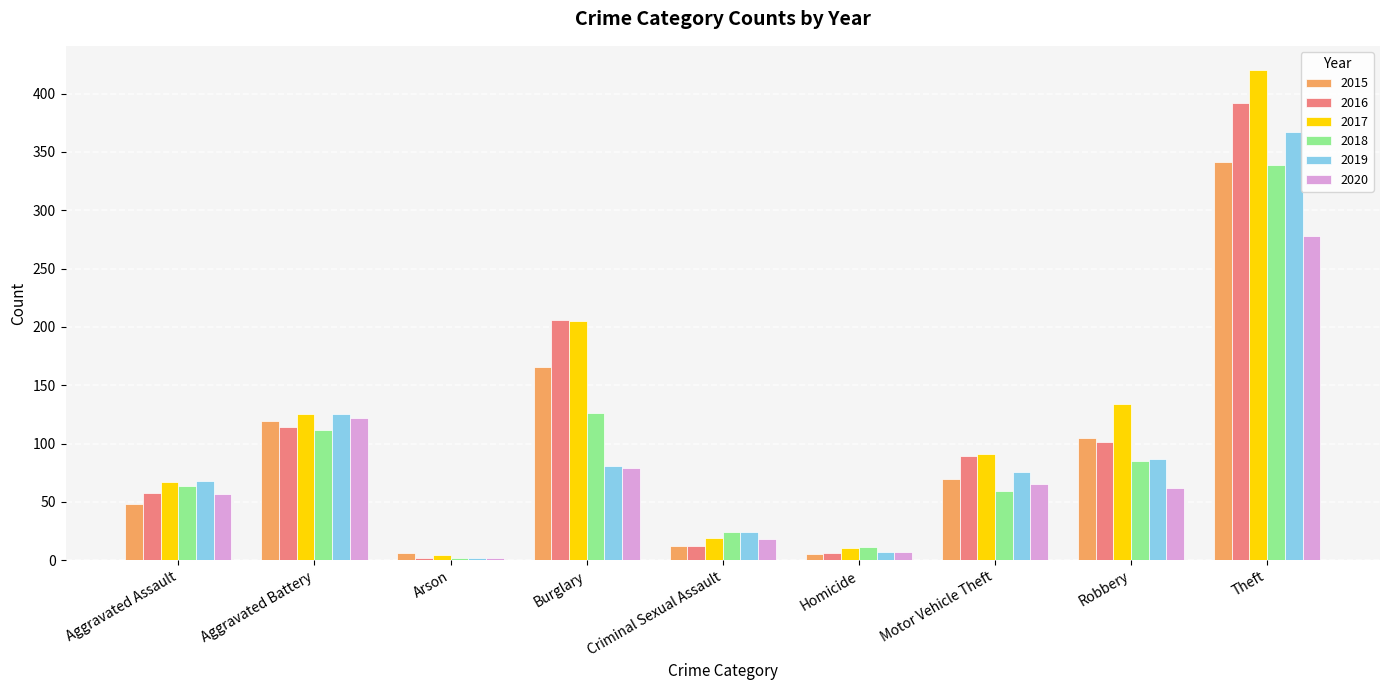

Where does the 2020 series first go above 62?

Aggravated Battery